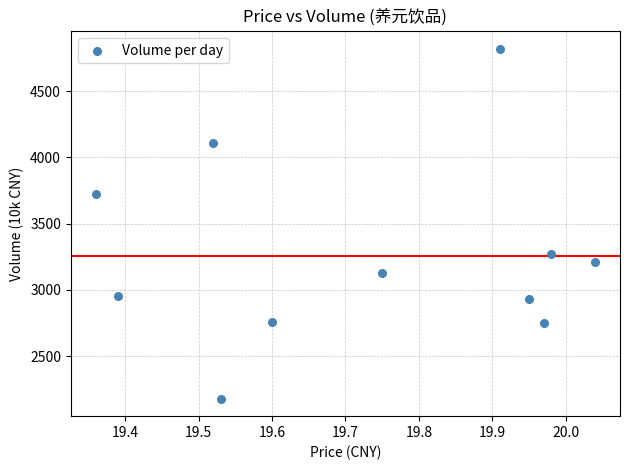

What is the average Y value?

3257